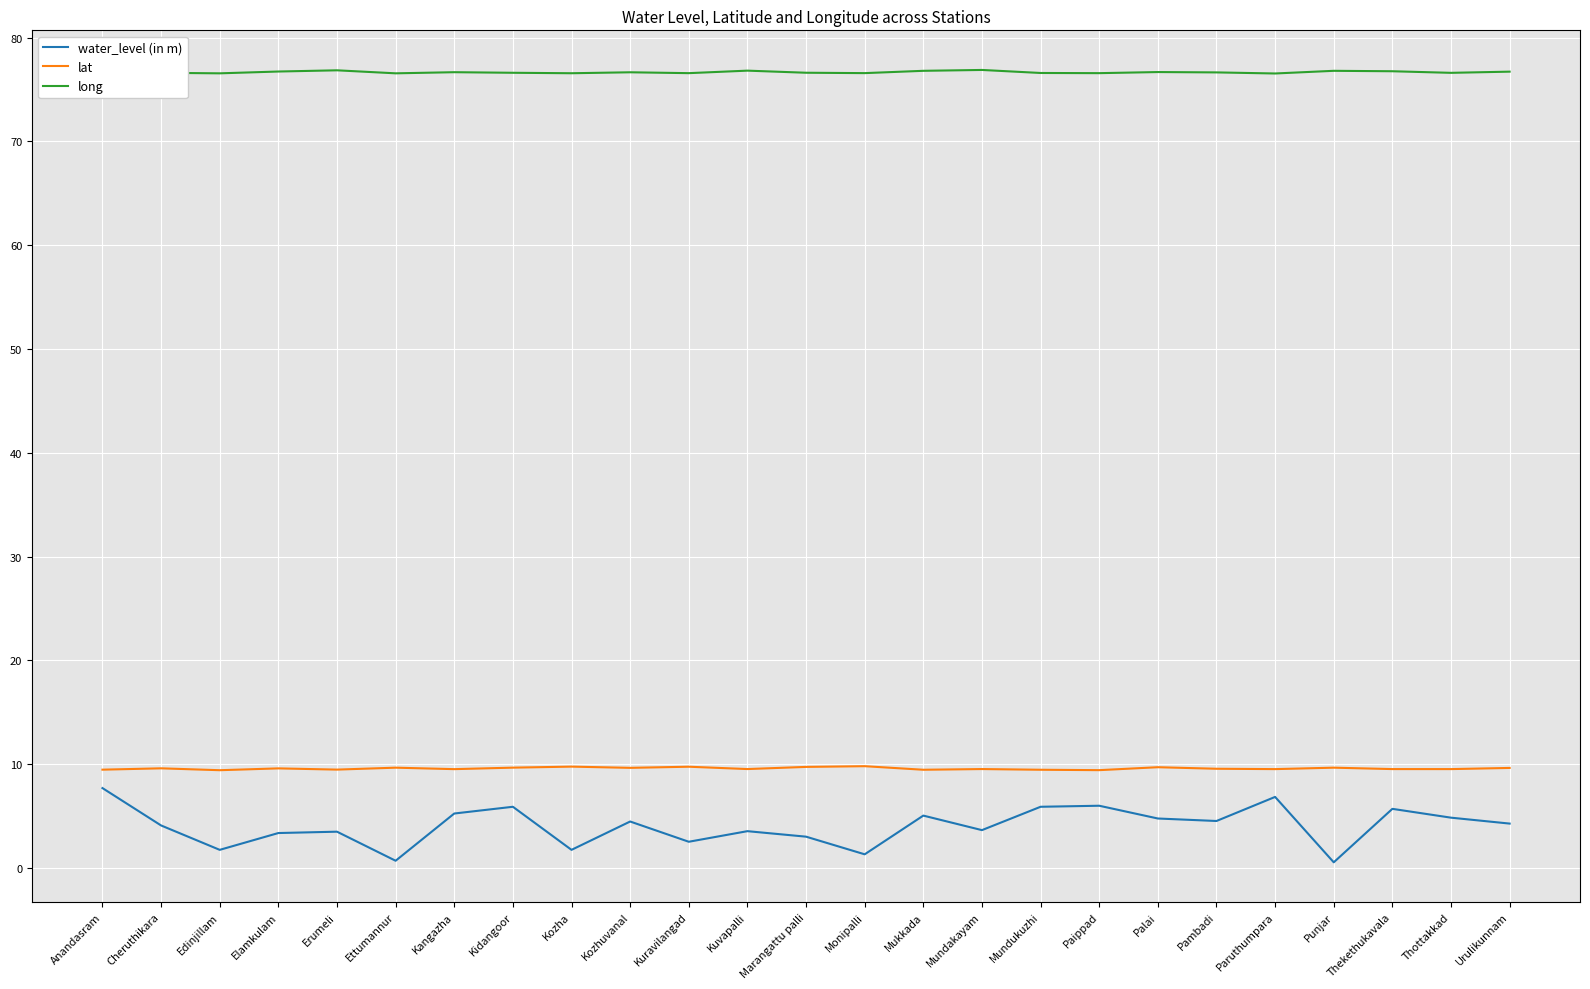

What is the sum of all lat values?

239.8